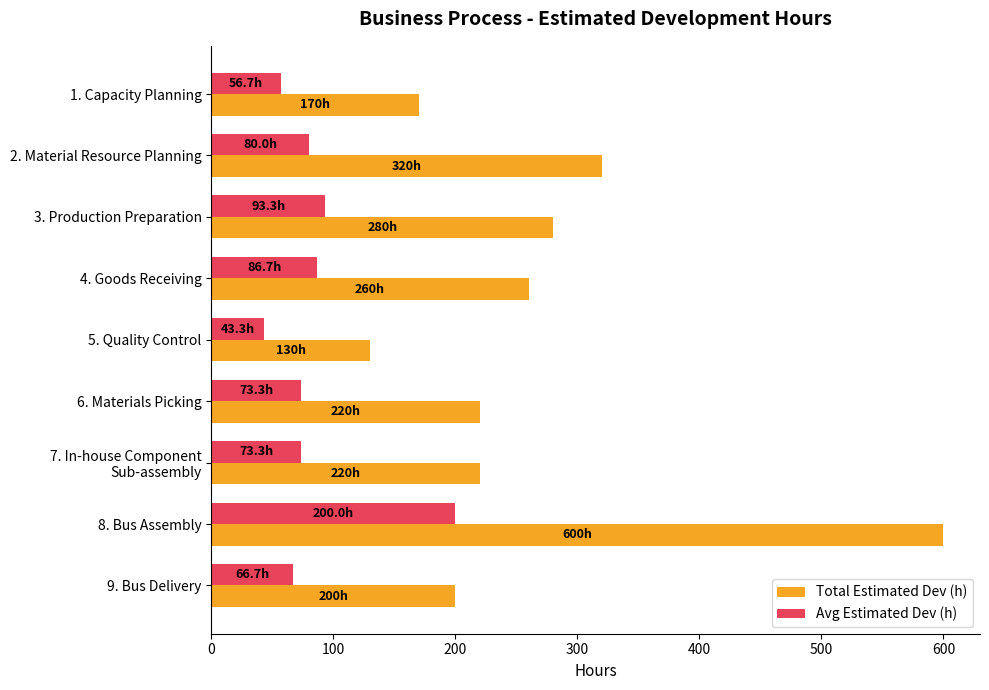

What is the difference between the highest and lowest values at 9. Bus Delivery?

133.3